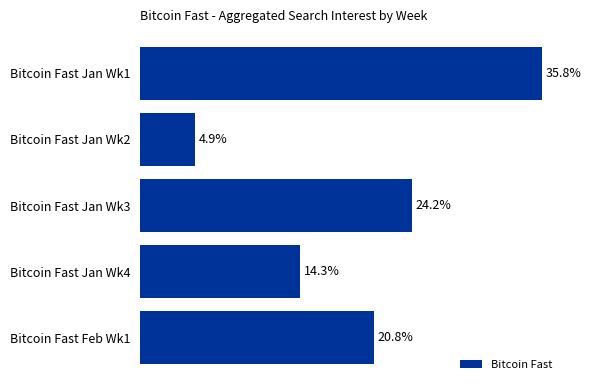

Are the bars grouped side by side (vs. stacked)?

No